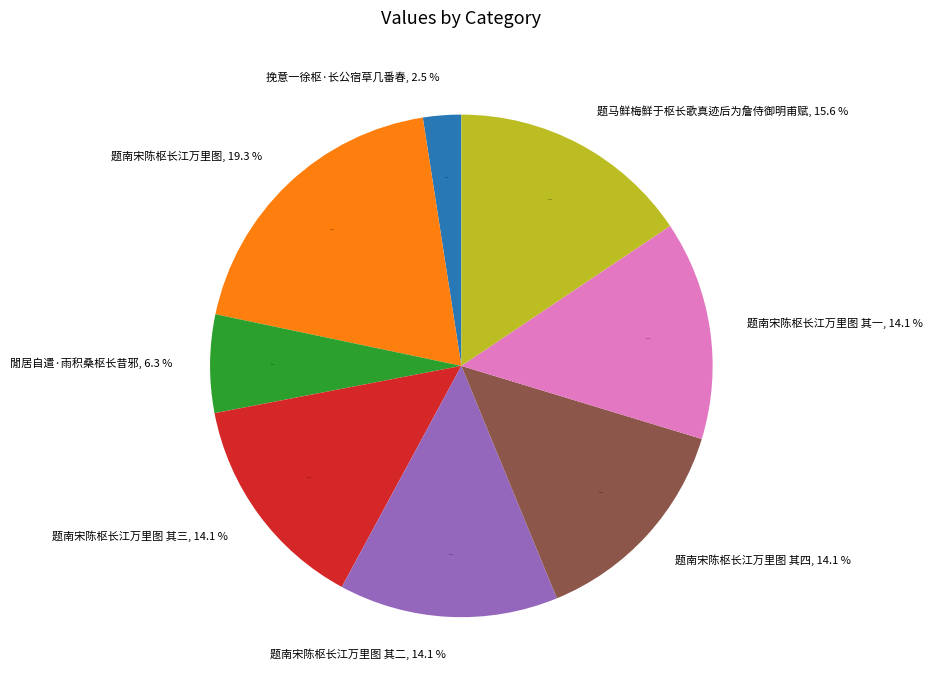

To the nearest percent, what is the average slice percentage?

12%